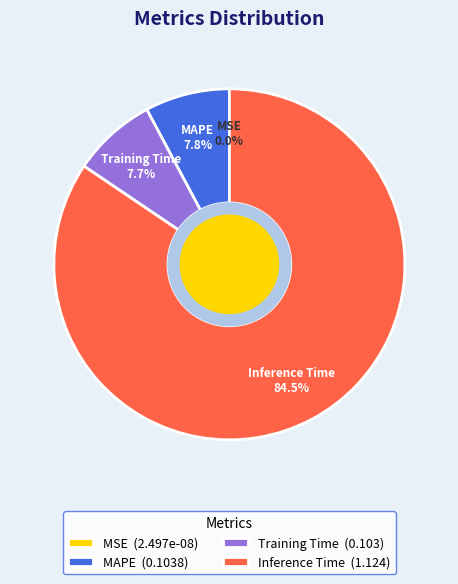

Which has a higher value, MAPE or Inference Time?

Inference Time